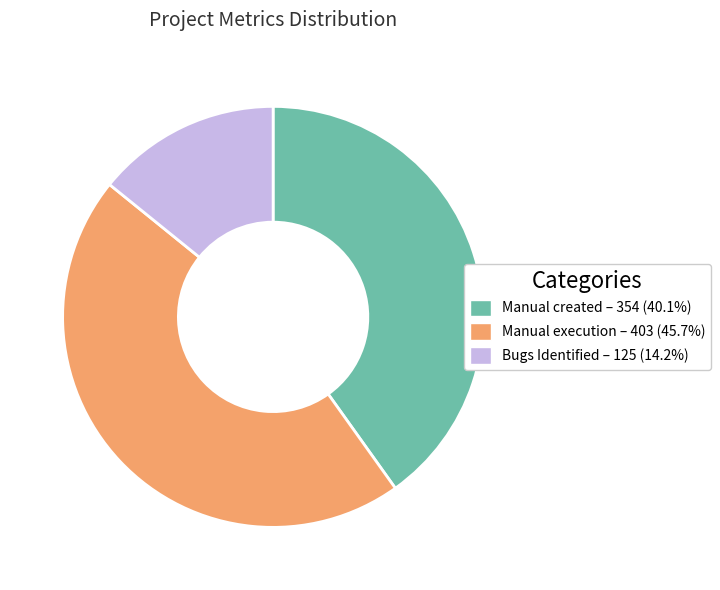

Is there any slice that represents more than half of the pie?

No